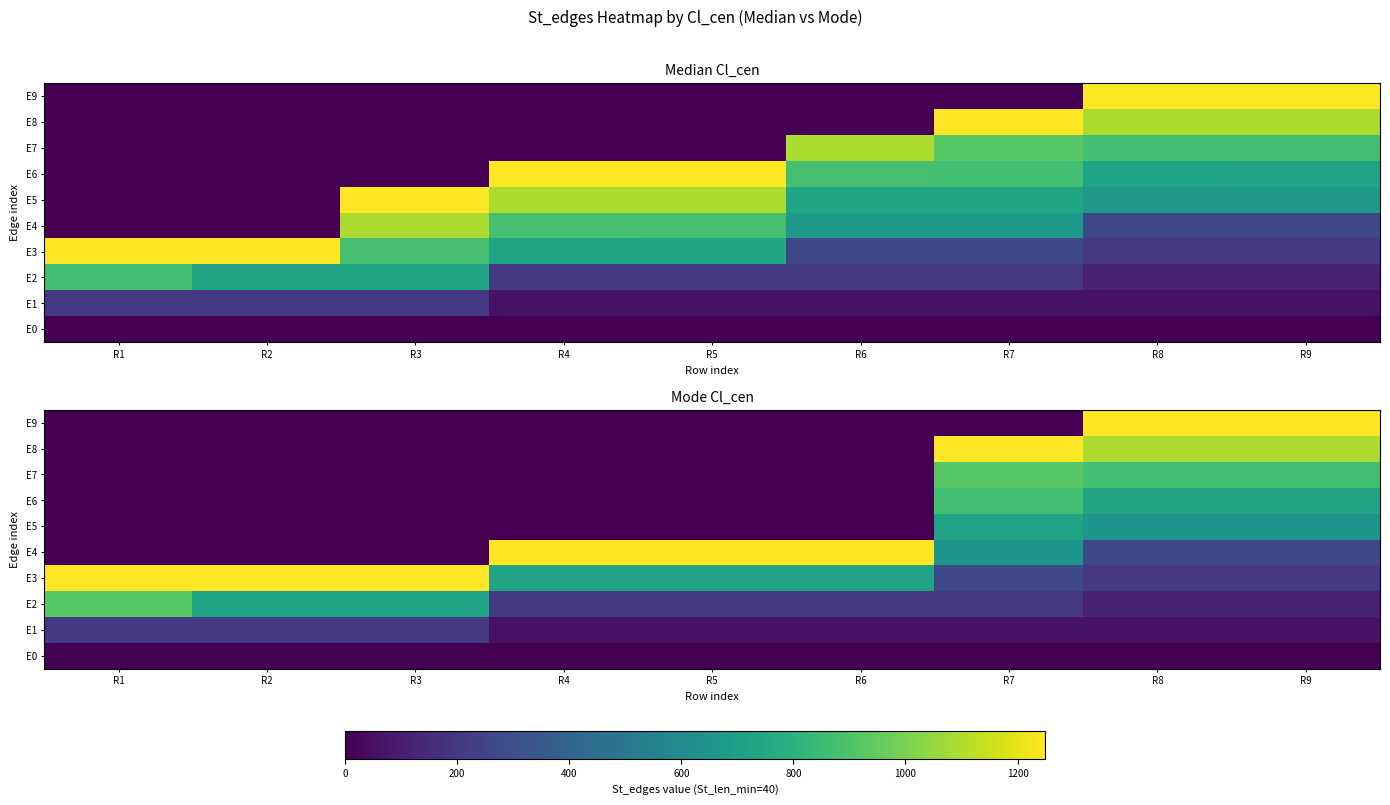

At which label does E9 reach its minimum?

R1